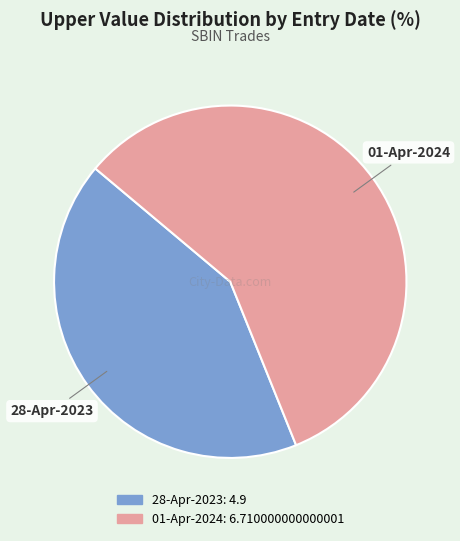

Which category has the smallest portion of the pie?

28-Apr-2023